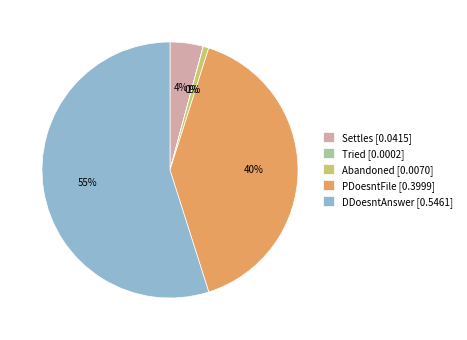

What percentage is the Settles slice, to the nearest percent?

4%